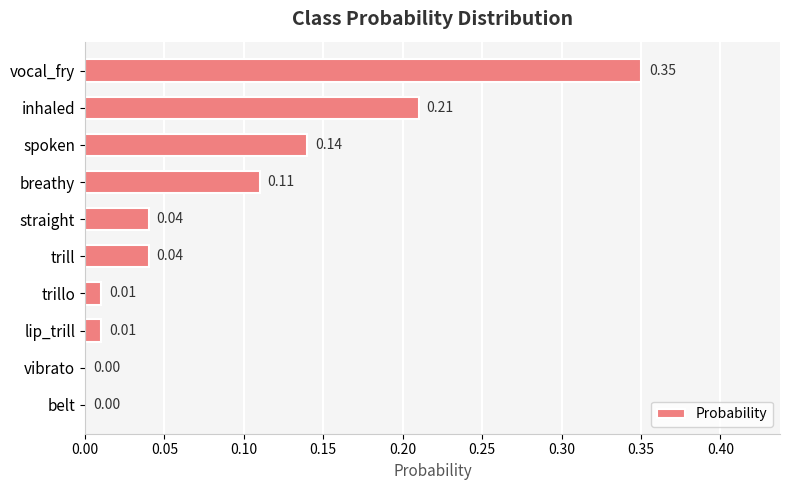

Which category has the highest value across all series?

vocal_fry